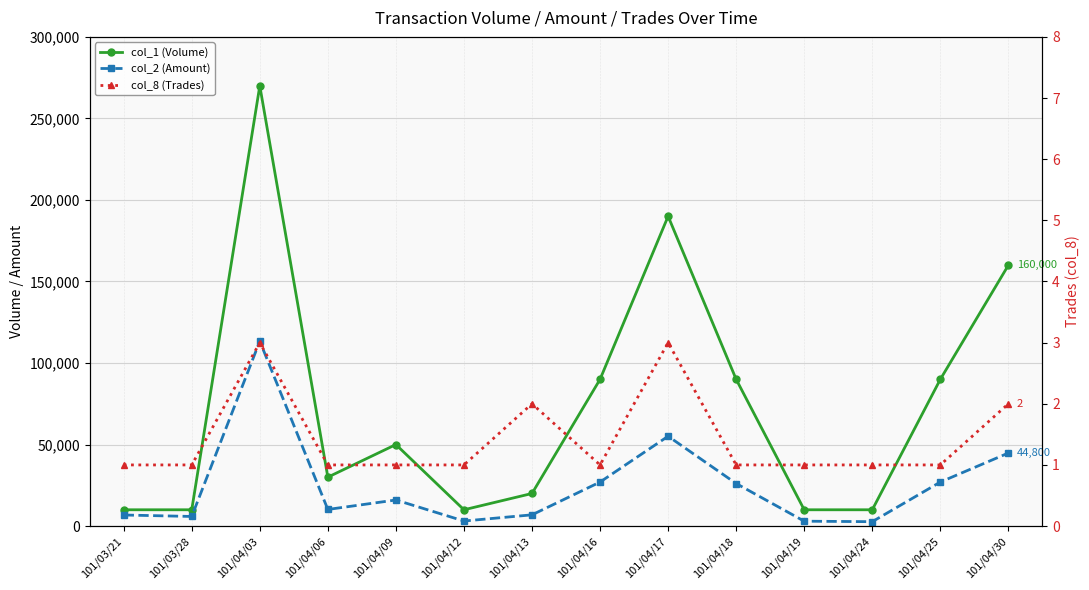

Is it true that col_2 (Amount) equals 27000 at 101/04/16?

True